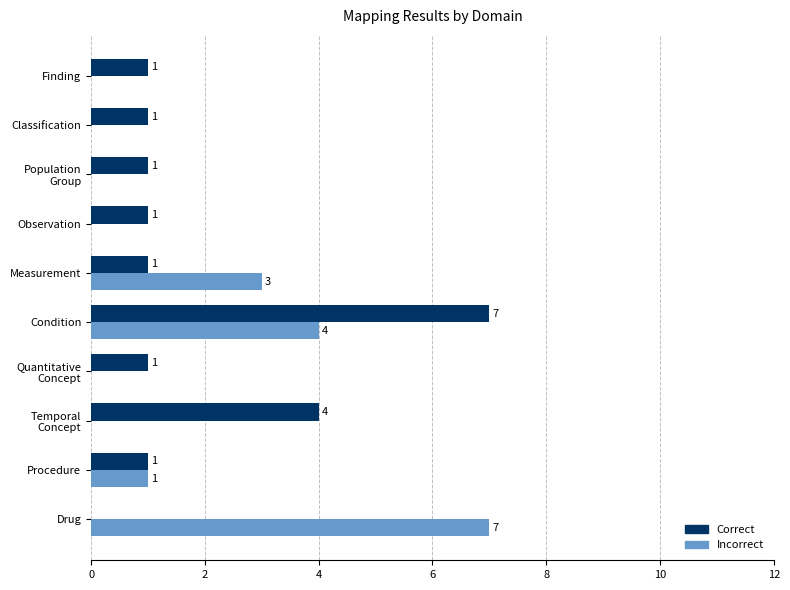

Count the number of data series in this chart.

2